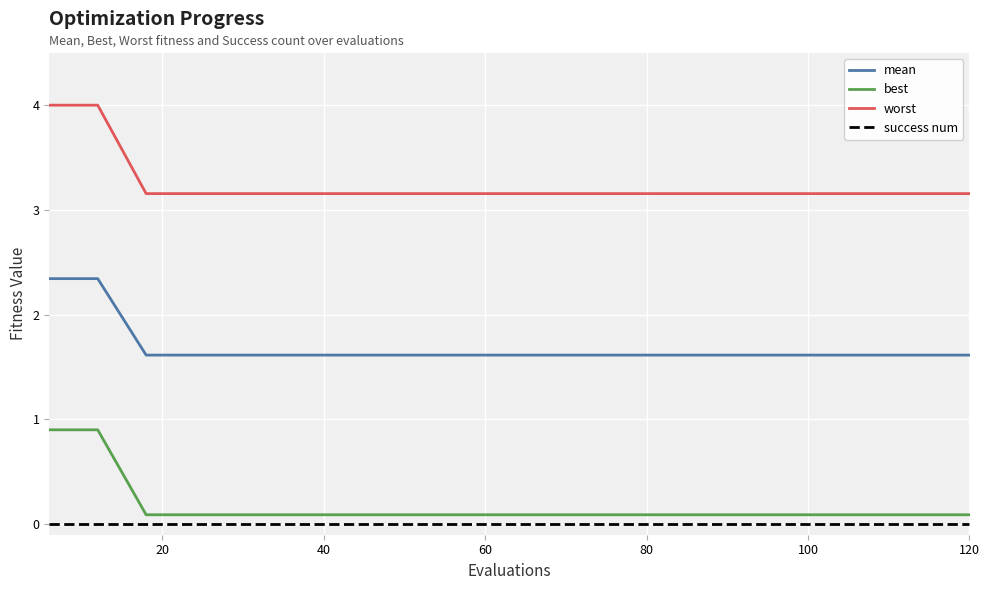

Reading left to right, transcribe all the data shown in this chart.

mean: 2.3	2.3	1.6	1.6	1.6	1.6	1.6	1.6	1.6	1.6	1.6	1.6	1.6	1.6	1.6	1.6	1.6	1.6	1.6	1.6
best: 0.9	0.9	0.1	0.1	0.1	0.1	0.1	0.1	0.1	0.1	0.1	0.1	0.1	0.1	0.1	0.1	0.1	0.1	0.1	0.1
worst: 4.0	4.0	3.2	3.2	3.2	3.2	3.2	3.2	3.2	3.2	3.2	3.2	3.2	3.2	3.2	3.2	3.2	3.2	3.2	3.2
success num: 0.0	0.0	0.0	0.0	0.0	0.0	0.0	0.0	0.0	0.0	0.0	0.0	0.0	0.0	0.0	0.0	0.0	0.0	0.0	0.0